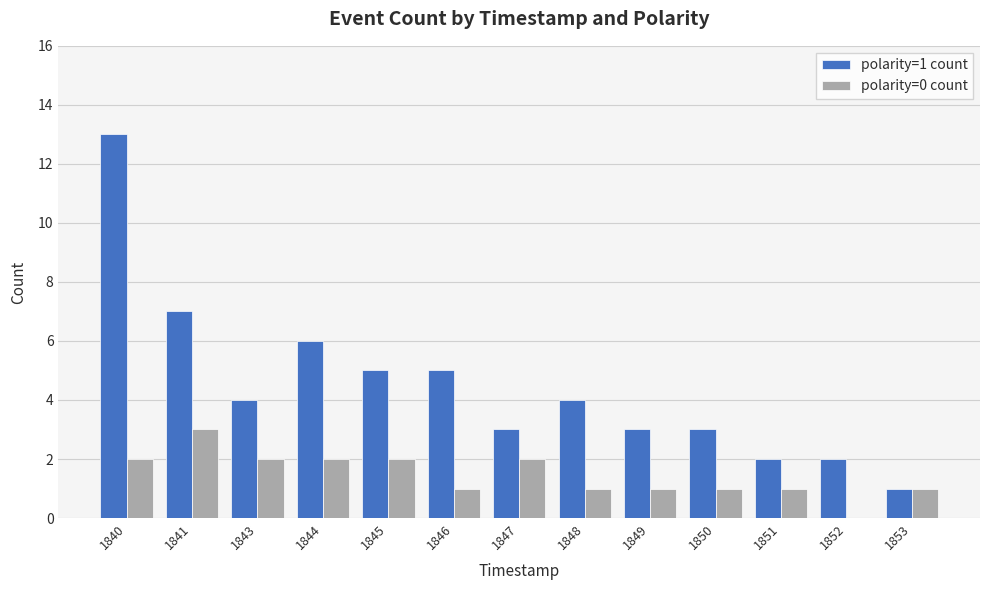

The value of polarity=1 count at 1850 is 5. True or false?

False